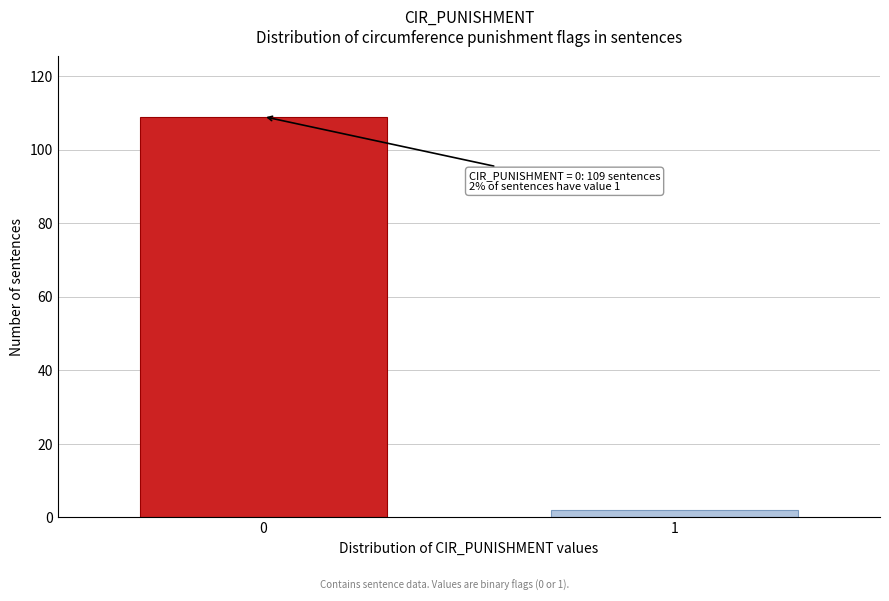

Reading left to right, transcribe all the data shown in this chart.

0=109	1=2